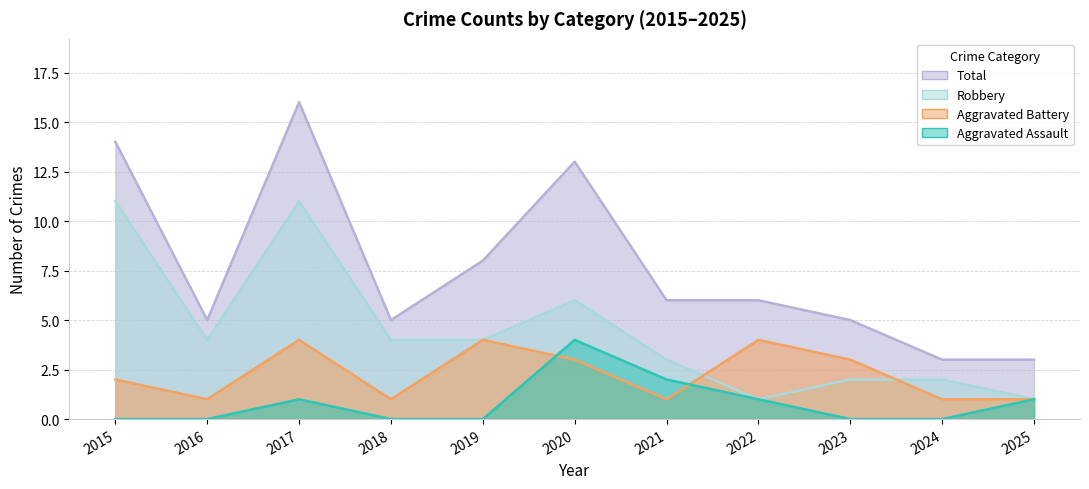

What is the difference between the highest and lowest values at 2021?

5